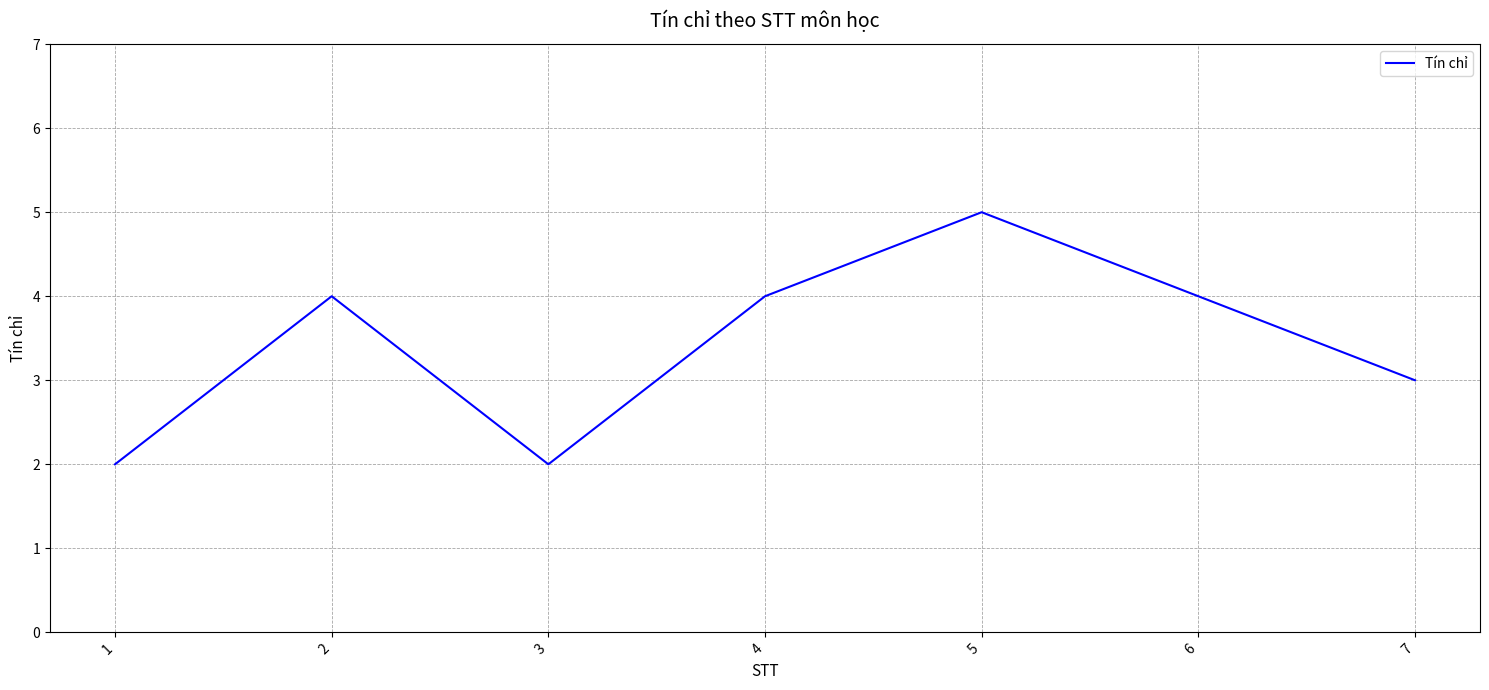

At which label is the value closest to 3?

7